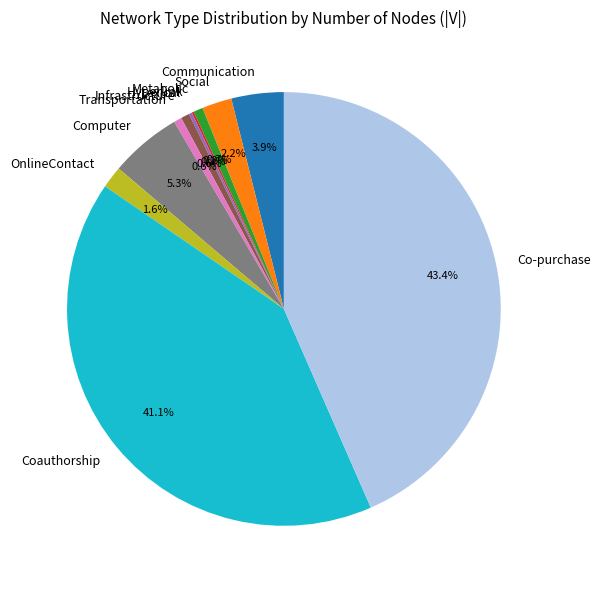

True or false: Computer accounts for 18% of the total.

False